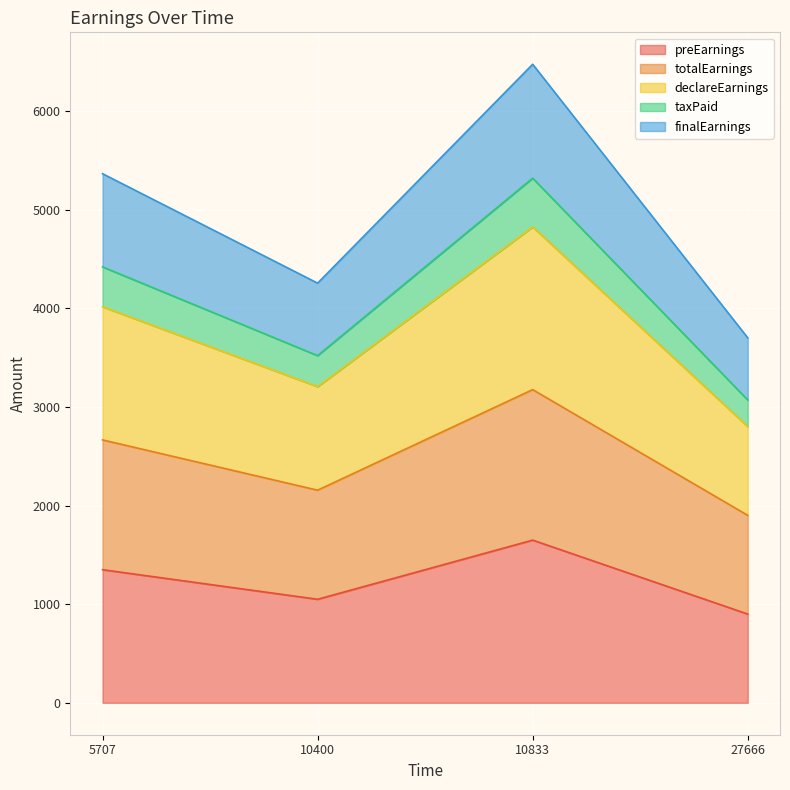

How many interior local valleys does the preEarnings series have?

1